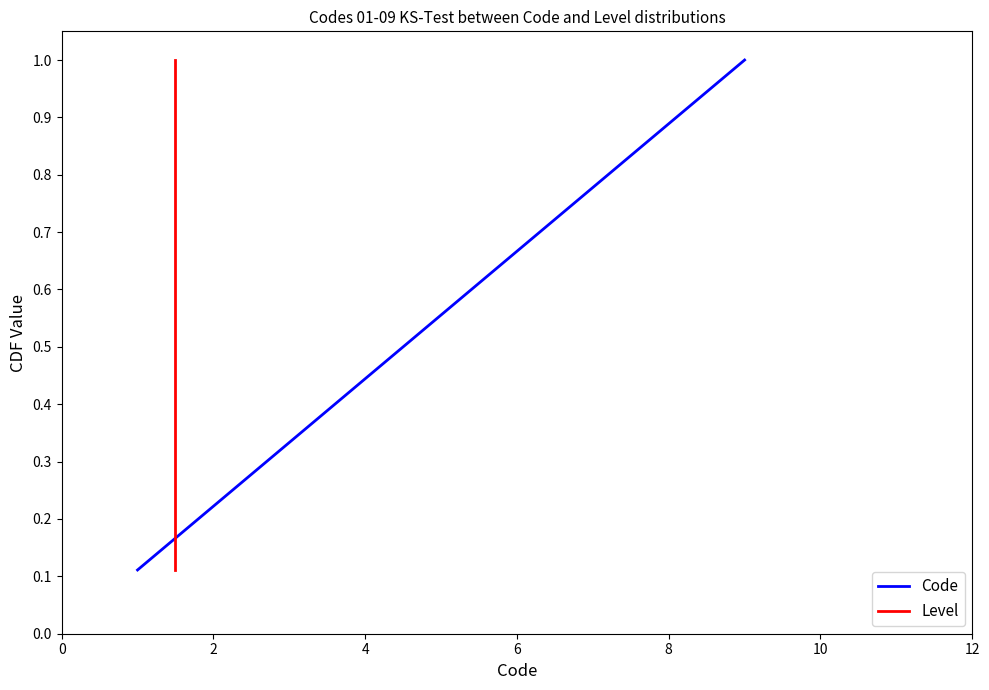

Is the value of Level at 7 greater than the value of Code at 8?

Yes